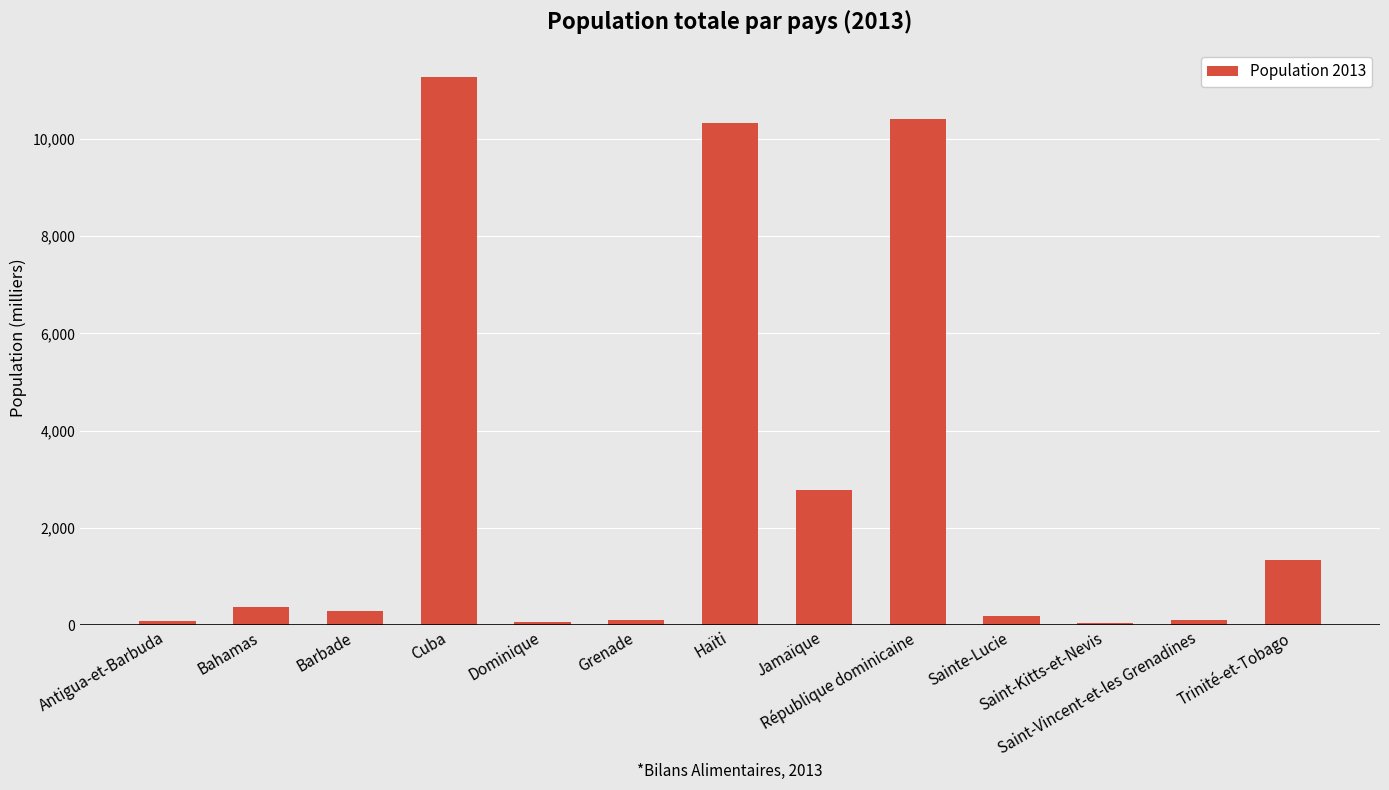

What is the difference between the maximum and minimum values?

11212